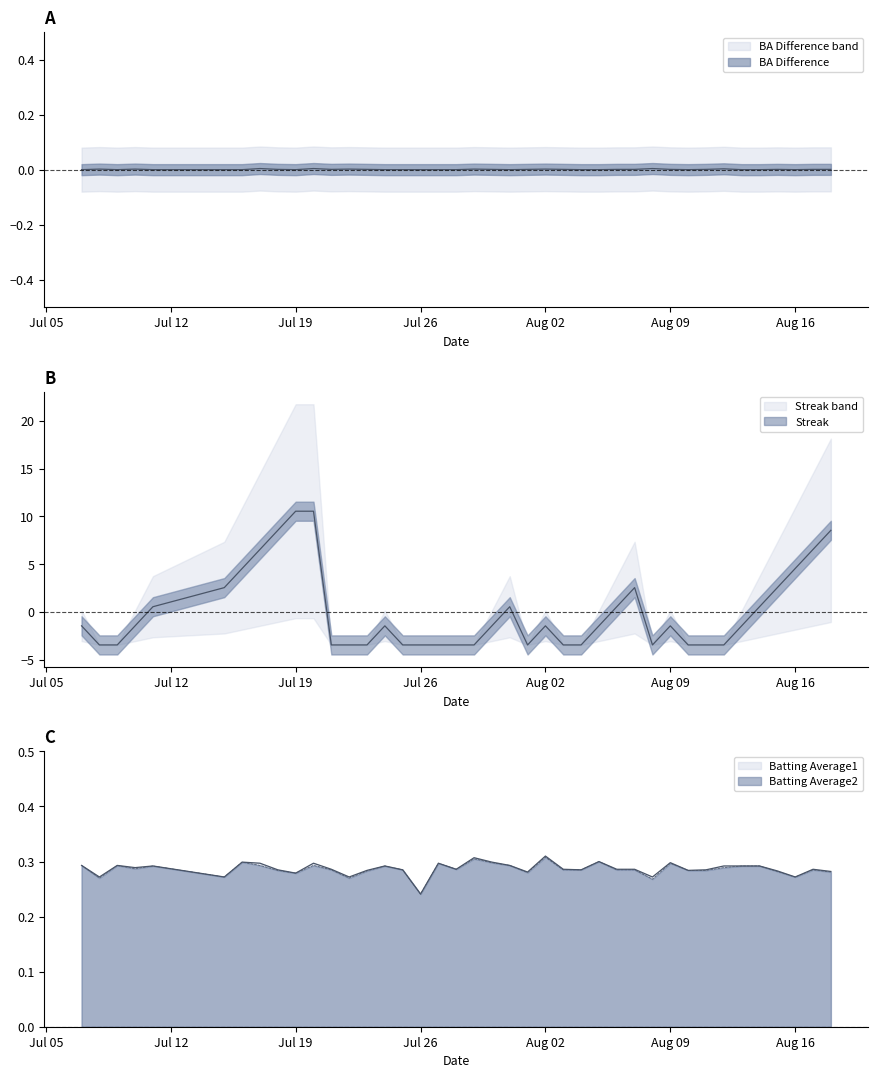

How many Batting Average1 values are between 0 and 1?

40